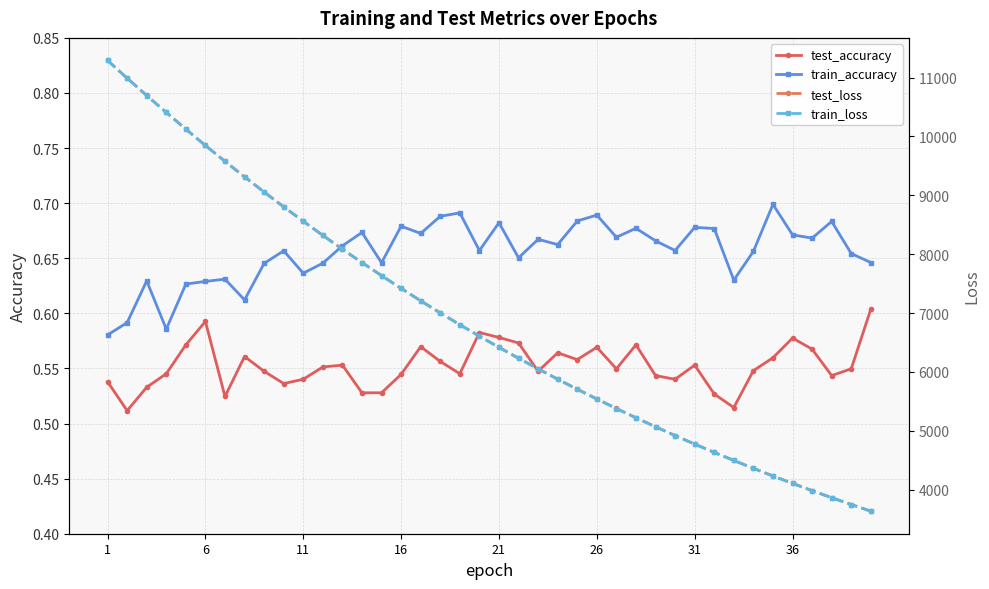

What is the difference between the maximum and second lowest values in the test_accuracy series?

0.1